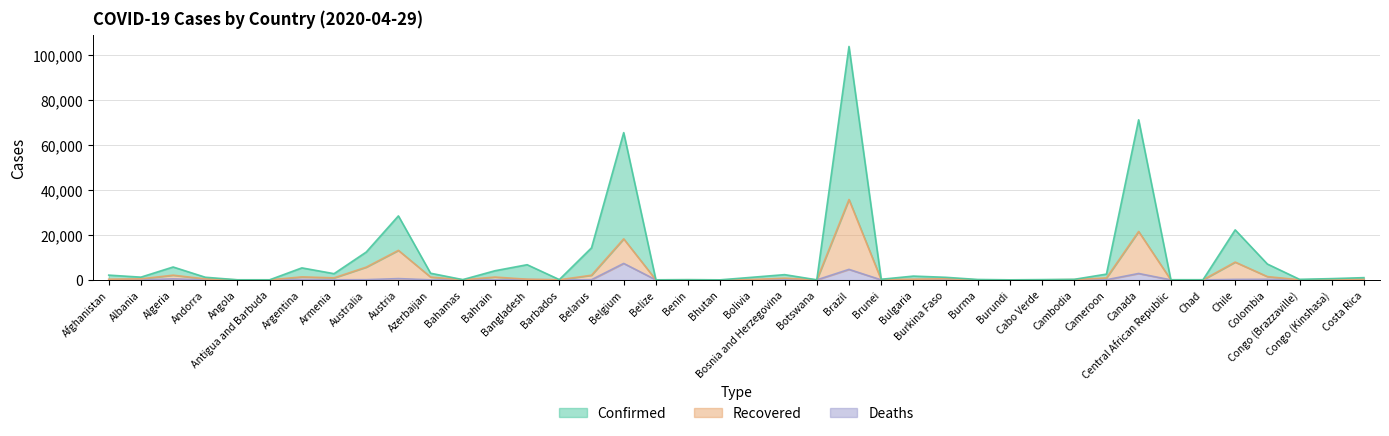

What is the difference between the maximum and second lowest values in the Confirmed series?

103988